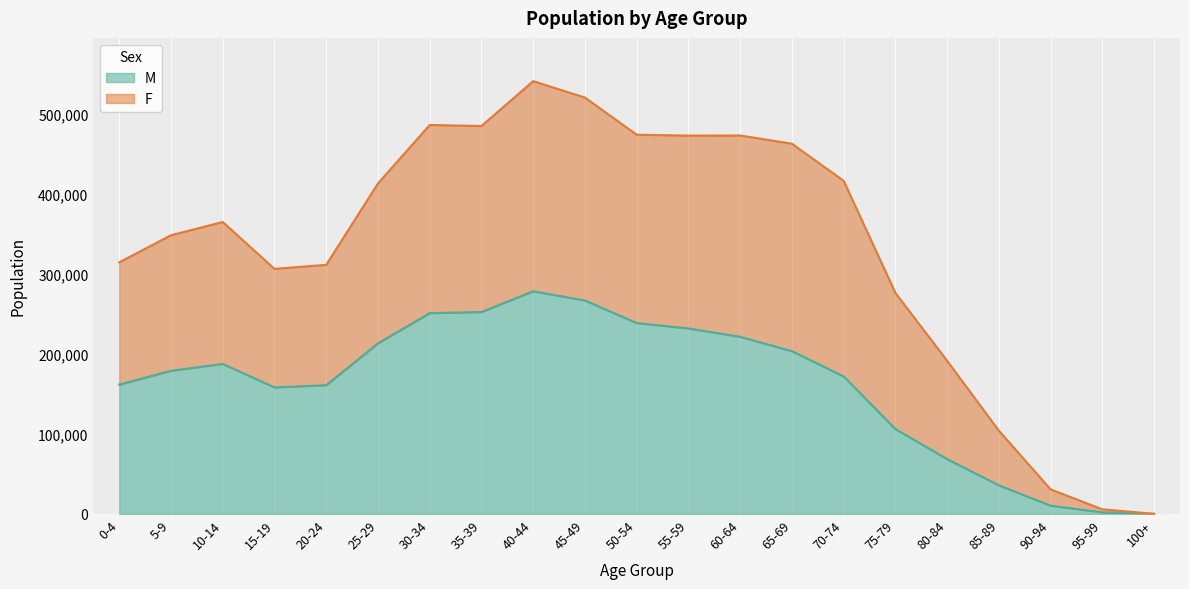

What is the minimum value shown in the chart?

64